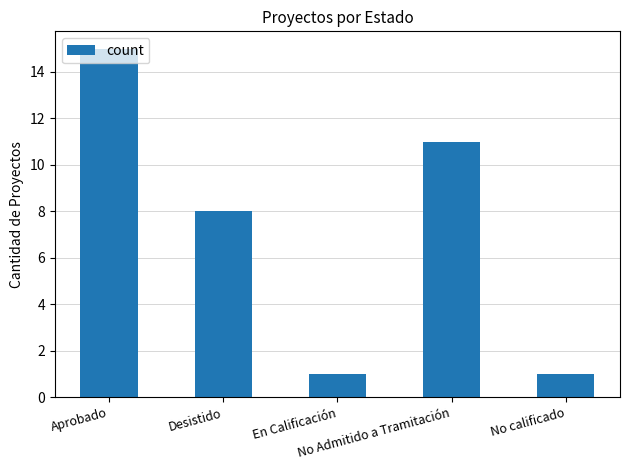

True or false: the data shows 21 at Aprobado.

False